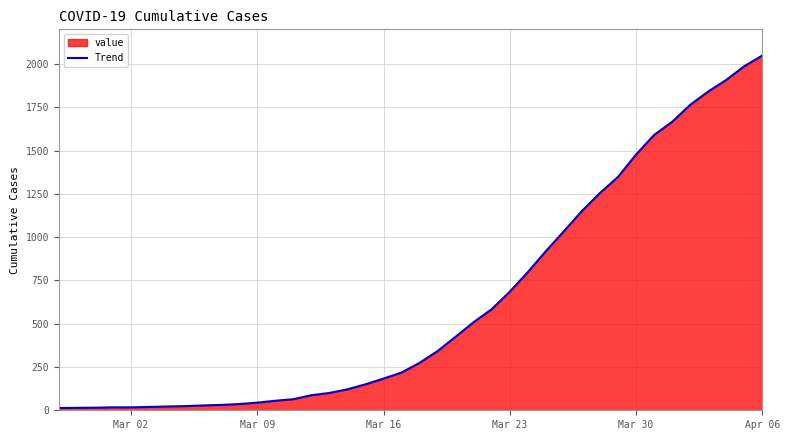

What is the maximum value shown in the chart?

2049